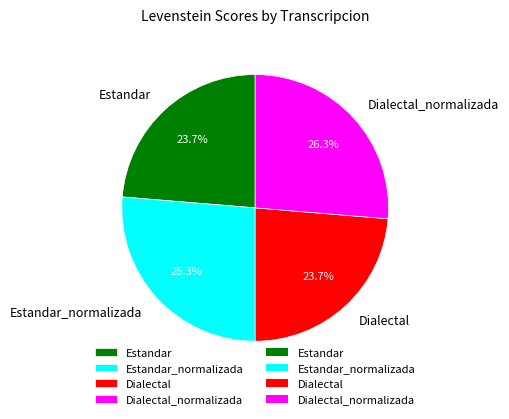

How many segments does this pie chart have?

4